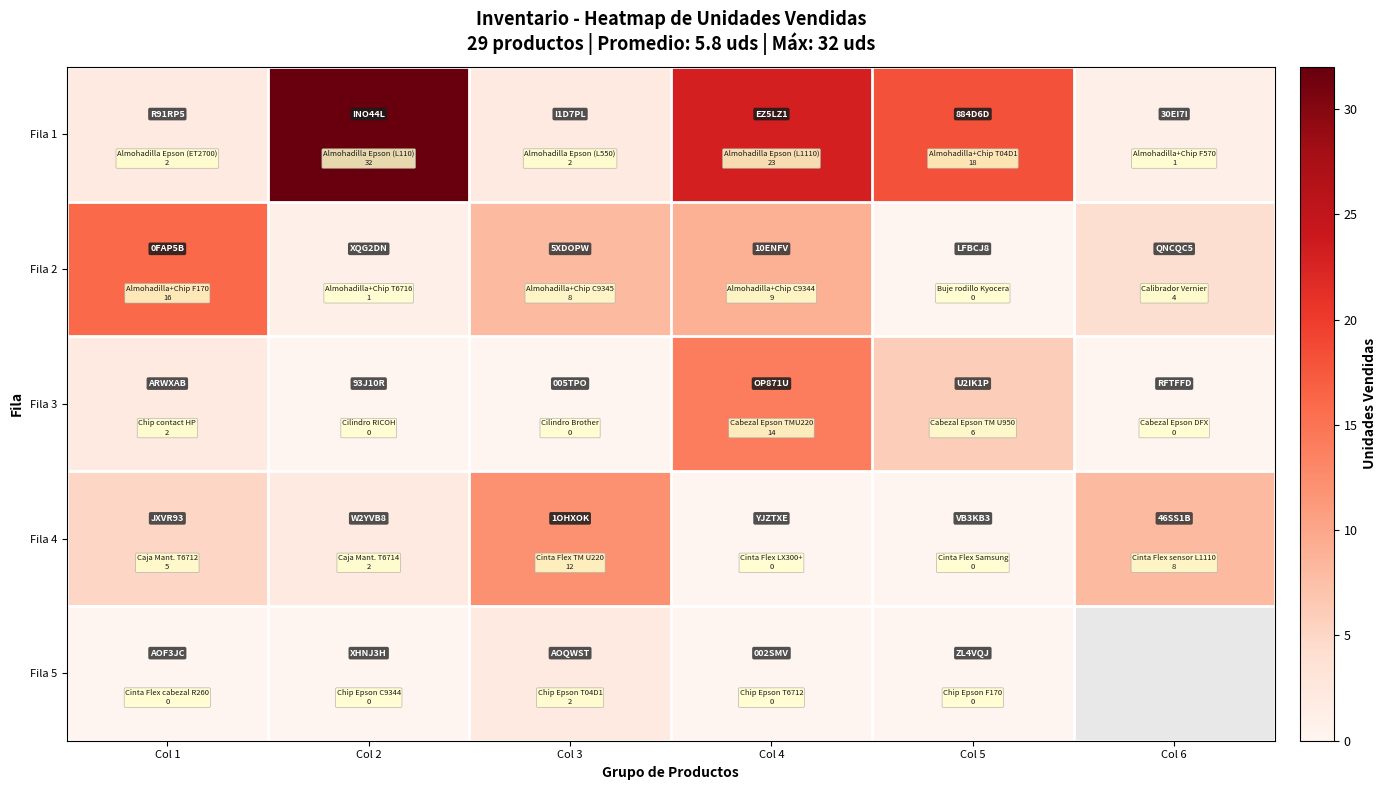

At which category is the sum across all series the highest?

Col 4